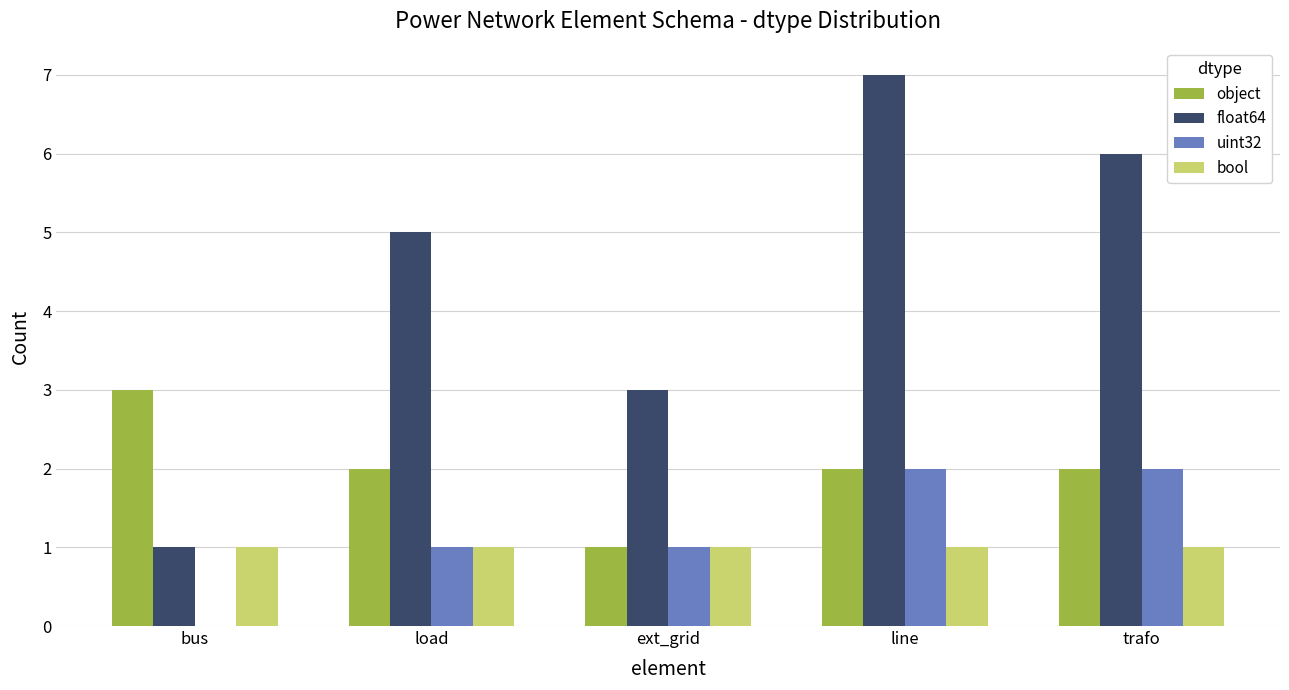

What value does the object series have at bus?

3